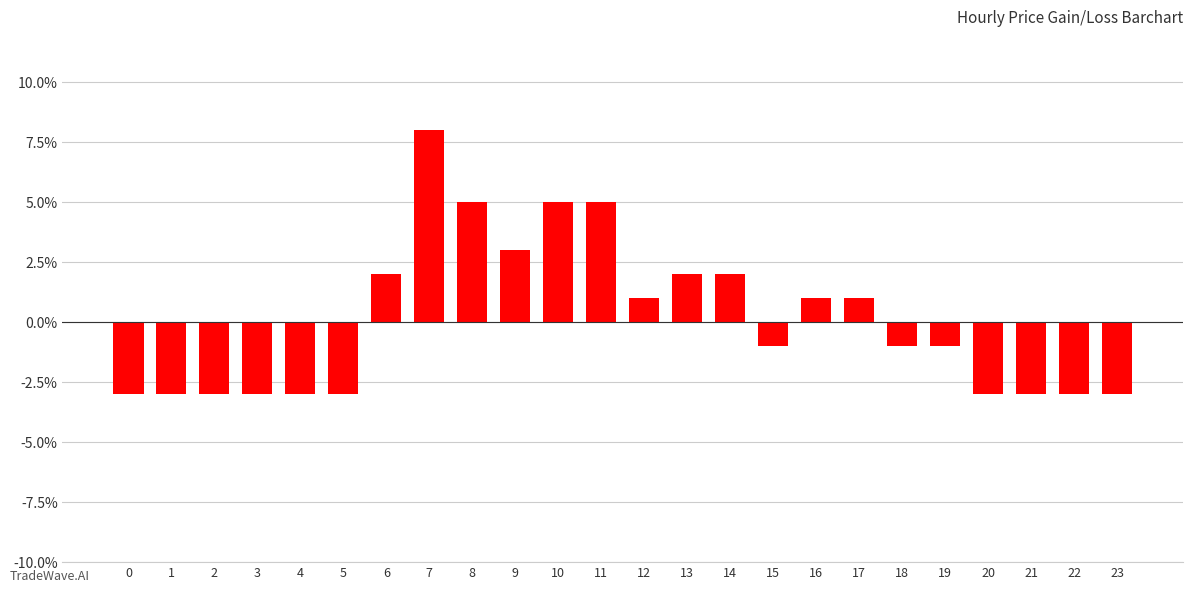

Does the chart contain any negative values?

Yes